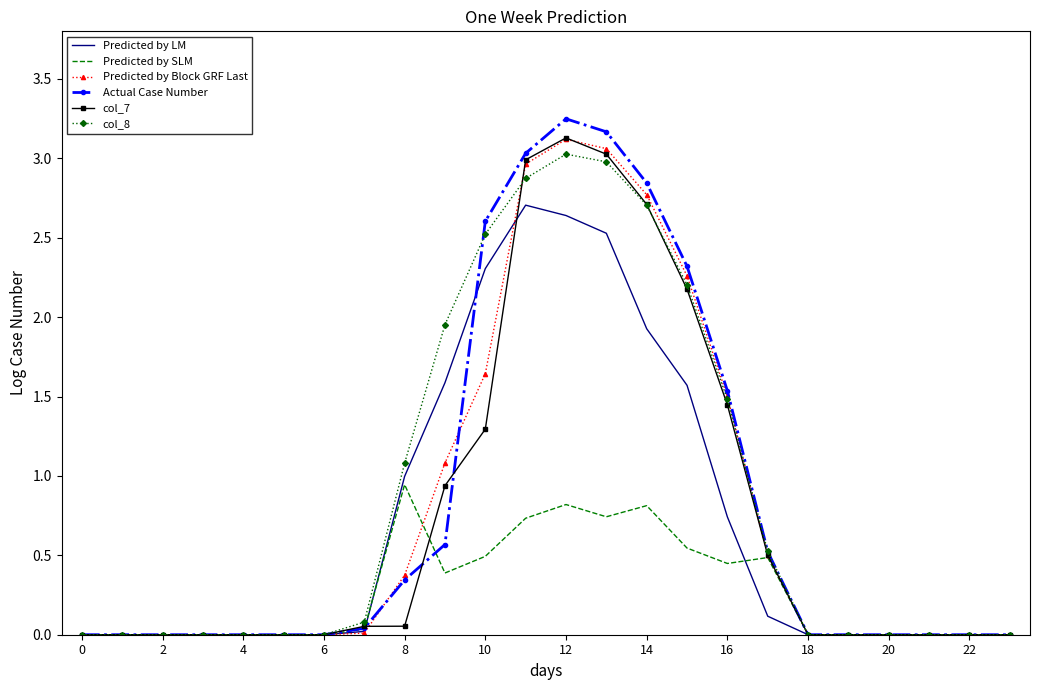

Which series has the largest range (max minus min)?

Actual Case Number